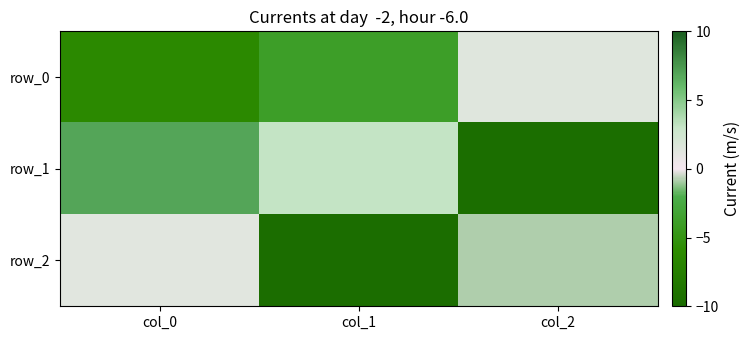

How many categories are shown in the chart?

3